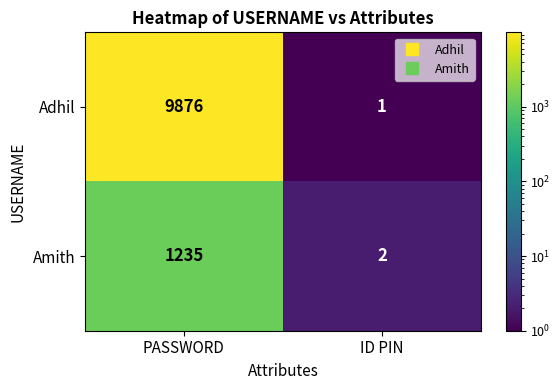

What is the difference between the maximum and minimum values in the Amith series?

1233